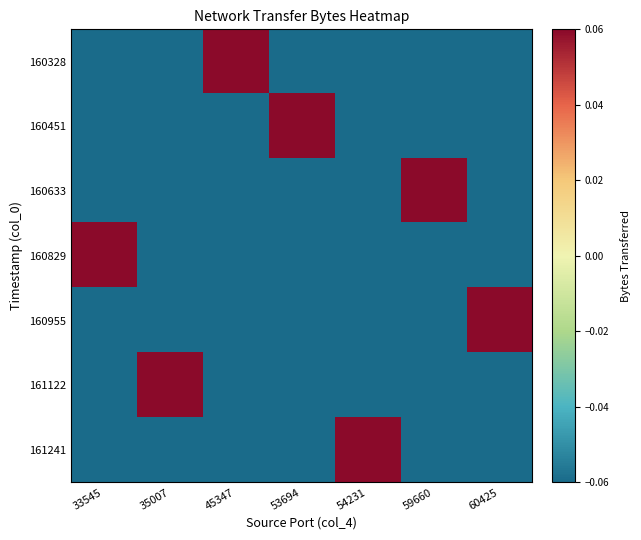

Reading left to right, extract all data points from this chart.

160328: 33545=-0.1	35007=-0.1	45347=0.8	53694=-0.1	54231=-0.1	59660=-0.1	60425=-0.1
160451: 33545=-0.1	35007=-0.1	45347=-0.1	53694=0.3	54231=-0.1	59660=-0.1	60425=-0.1
160633: 33545=-0.1	35007=-0.1	45347=-0.1	53694=-0.1	54231=-0.1	59660=0.6	60425=-0.1
160829: 33545=0.9	35007=-0.1	45347=-0.1	53694=-0.1	54231=-0.1	59660=-0.1	60425=-0.1
160955: 33545=-0.1	35007=-0.1	45347=-0.1	53694=-0.1	54231=-0.1	59660=-0.1	60425=0.6
161122: 33545=-0.1	35007=0.4	45347=-0.1	53694=-0.1	54231=-0.1	59660=-0.1	60425=-0.1
161241: 33545=-0.1	35007=-0.1	45347=-0.1	53694=-0.1	54231=0.7	59660=-0.1	60425=-0.1